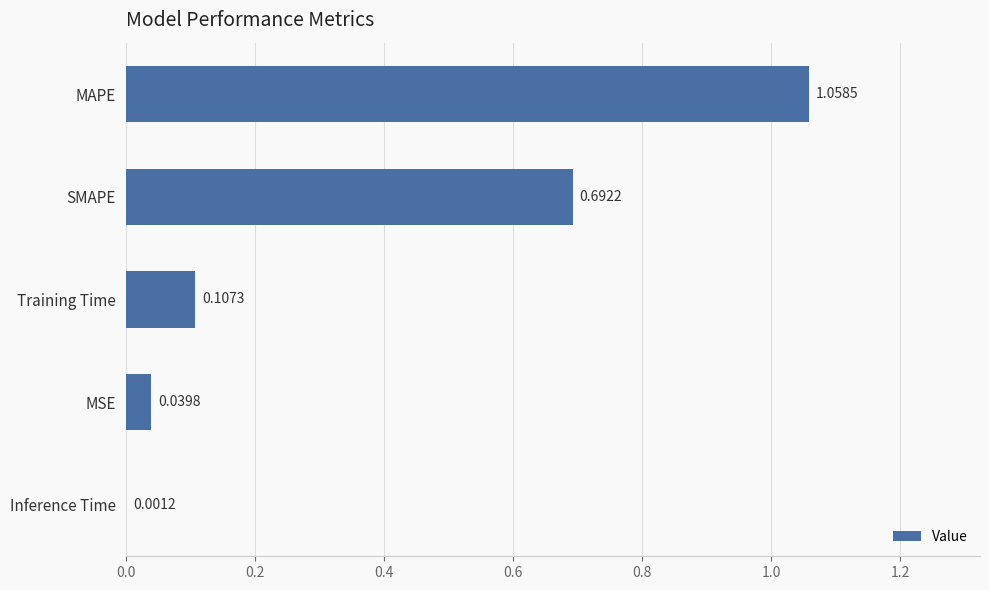

Which label corresponds to the largest value in the chart?

MAPE